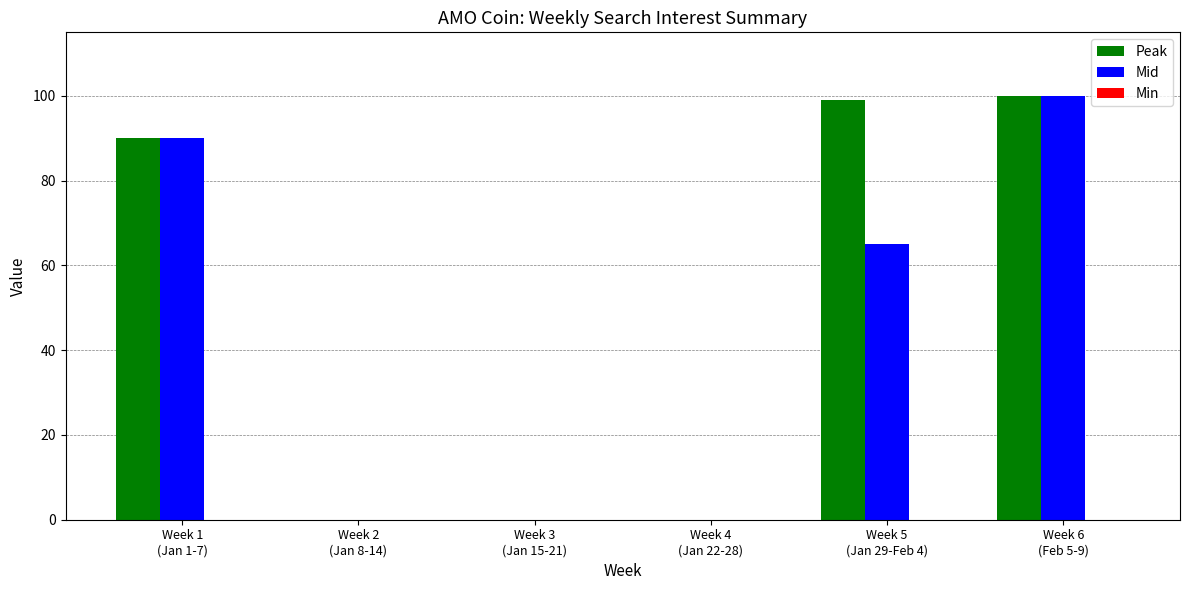

How many categories are shown in the chart?

6